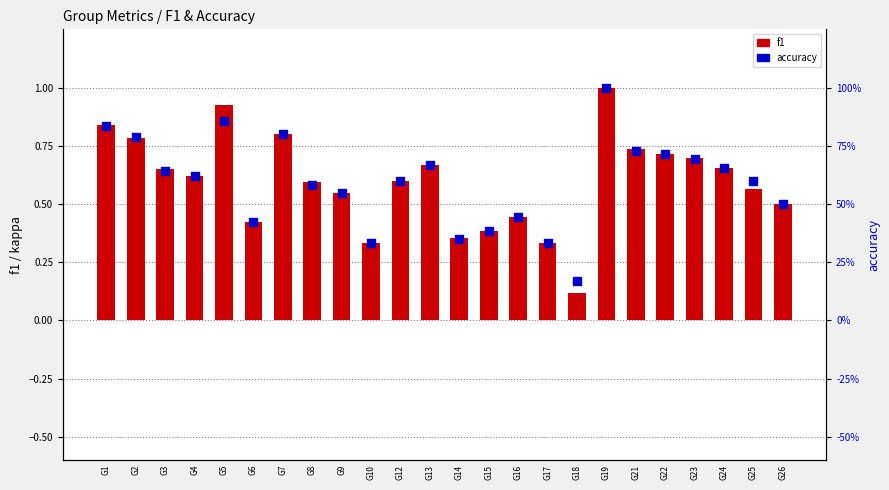

At how many categories does at least one series exceed 0?

24